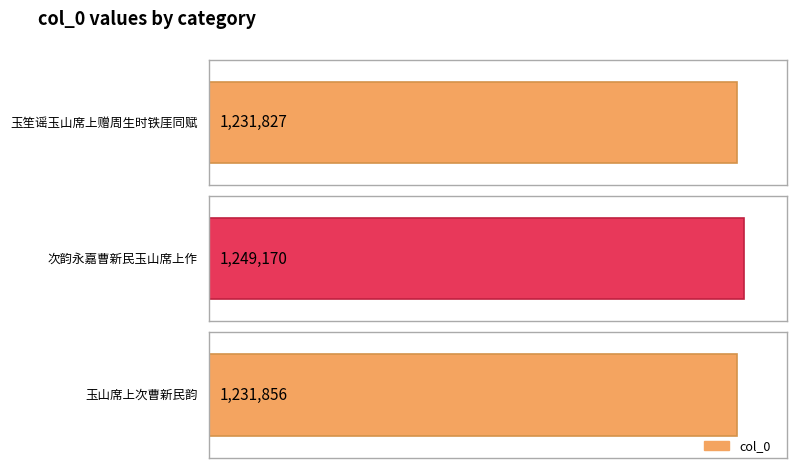

The value at 玉山席上次曹新民韵 is 2075538. True or false?

False